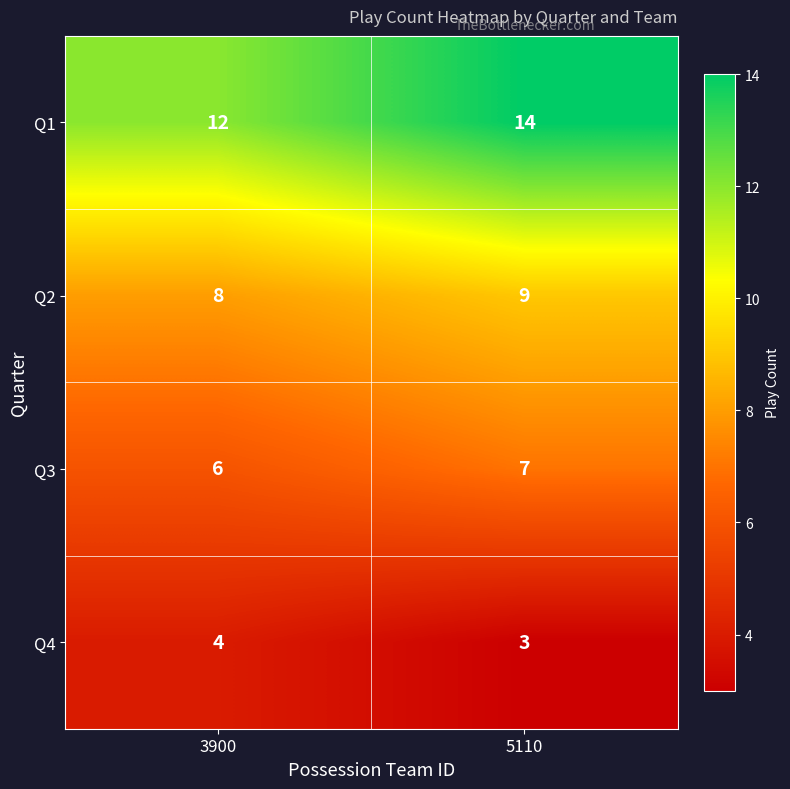

True or false: Q3 has a value of 7 at 5110.

True